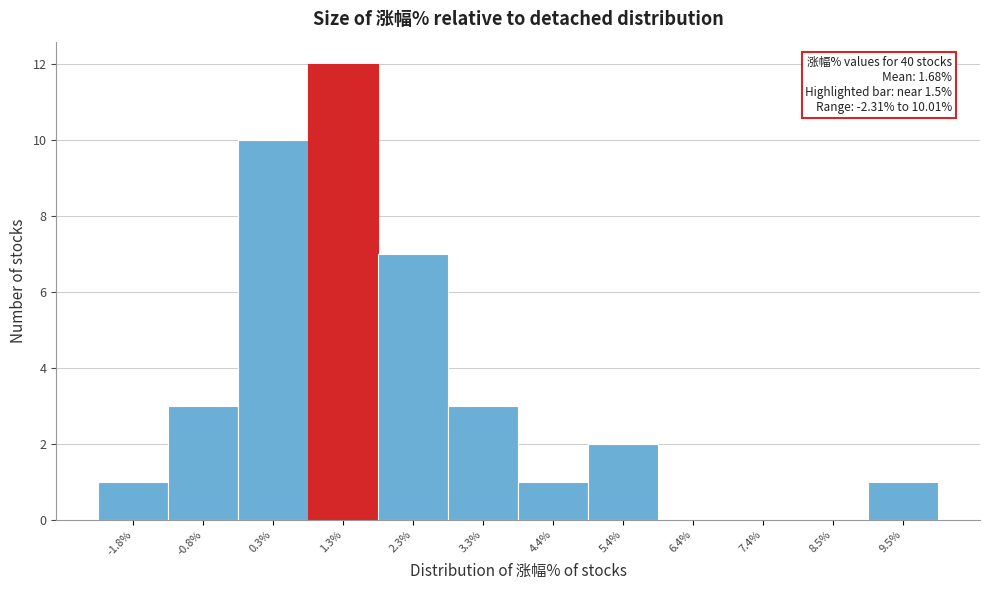

Which range on the x-axis has the tallest bar?

0.8 to 1.8